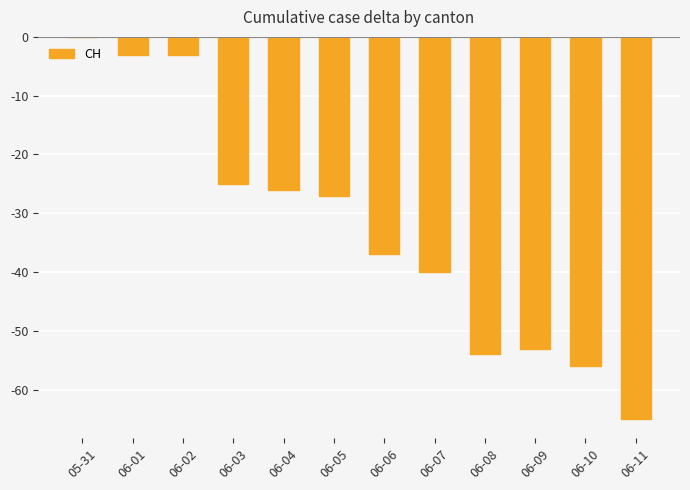

What is the sum of all values?

-389